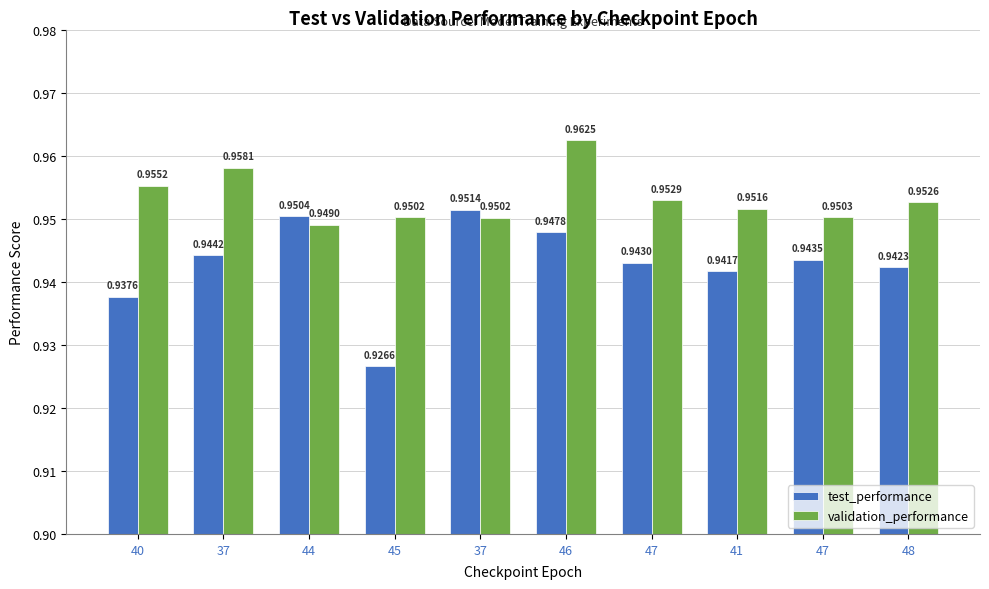

Between 47 and 45, which is larger?

47